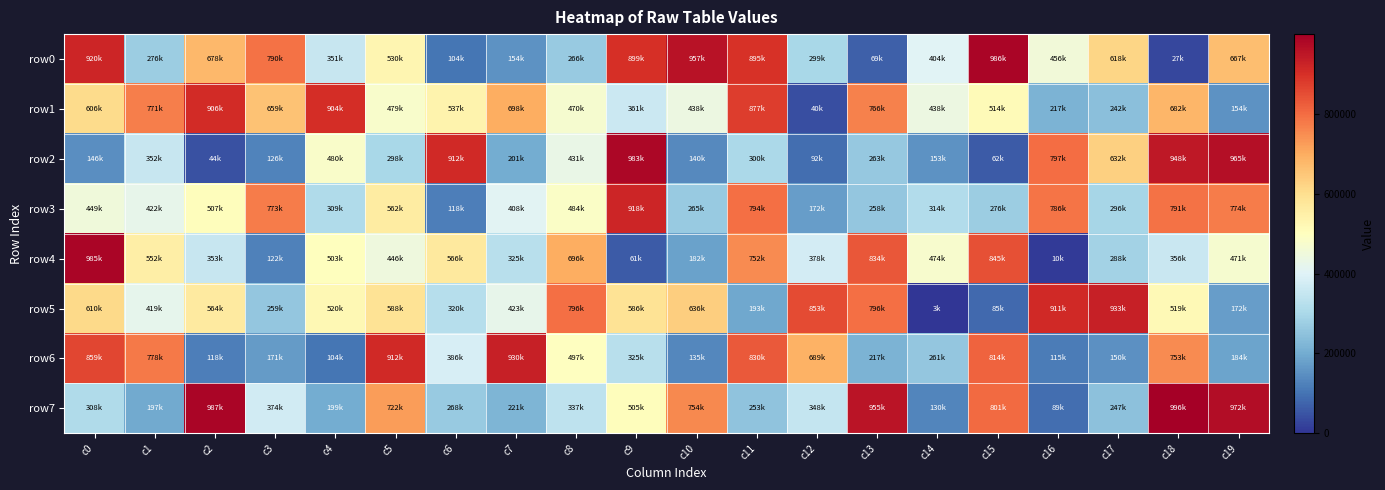

What is the minimum value shown in the chart?

3768